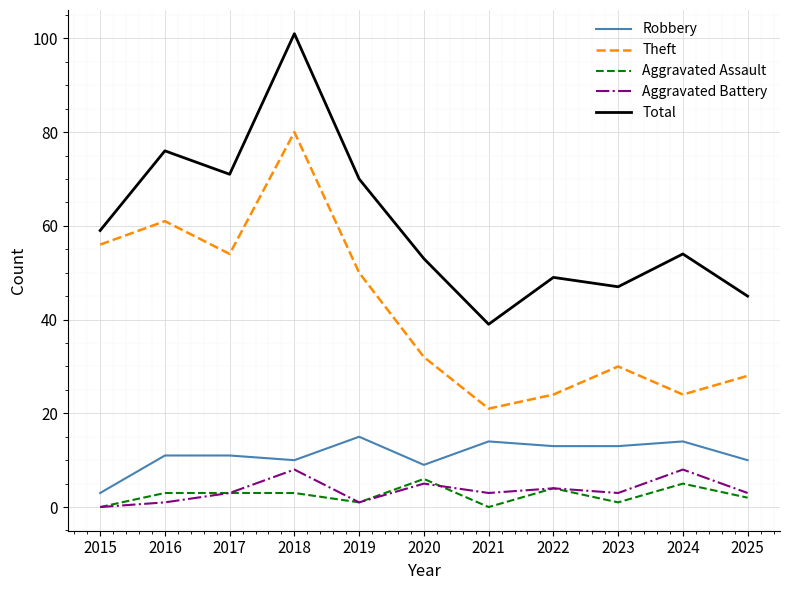

Is this an area chart (filled region under the line)?

No